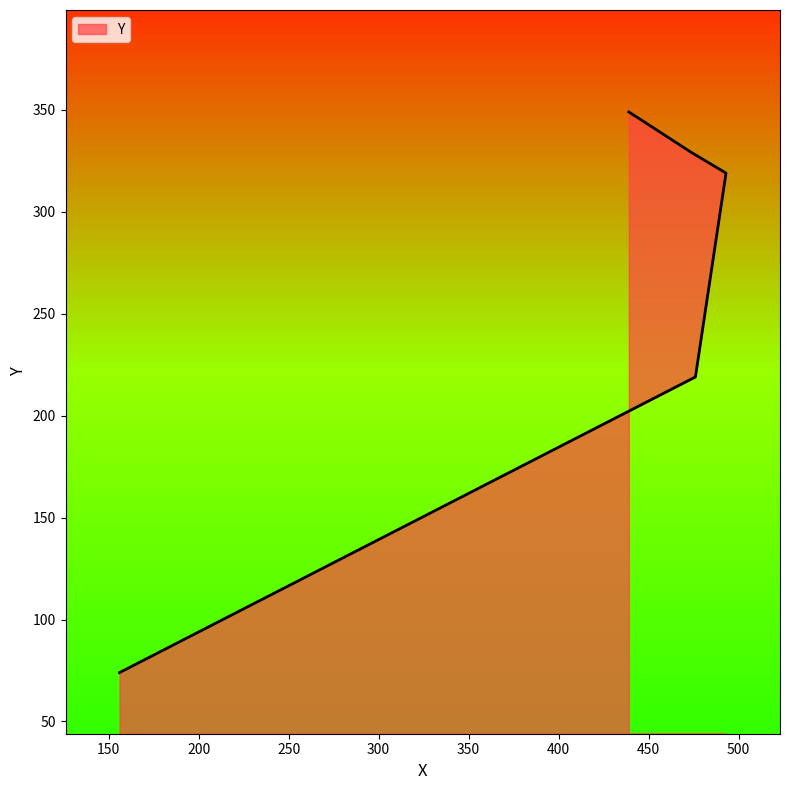

Reading right to left, extract all data points from this chart.

439=349	474=329	493=319	476=219	156=74